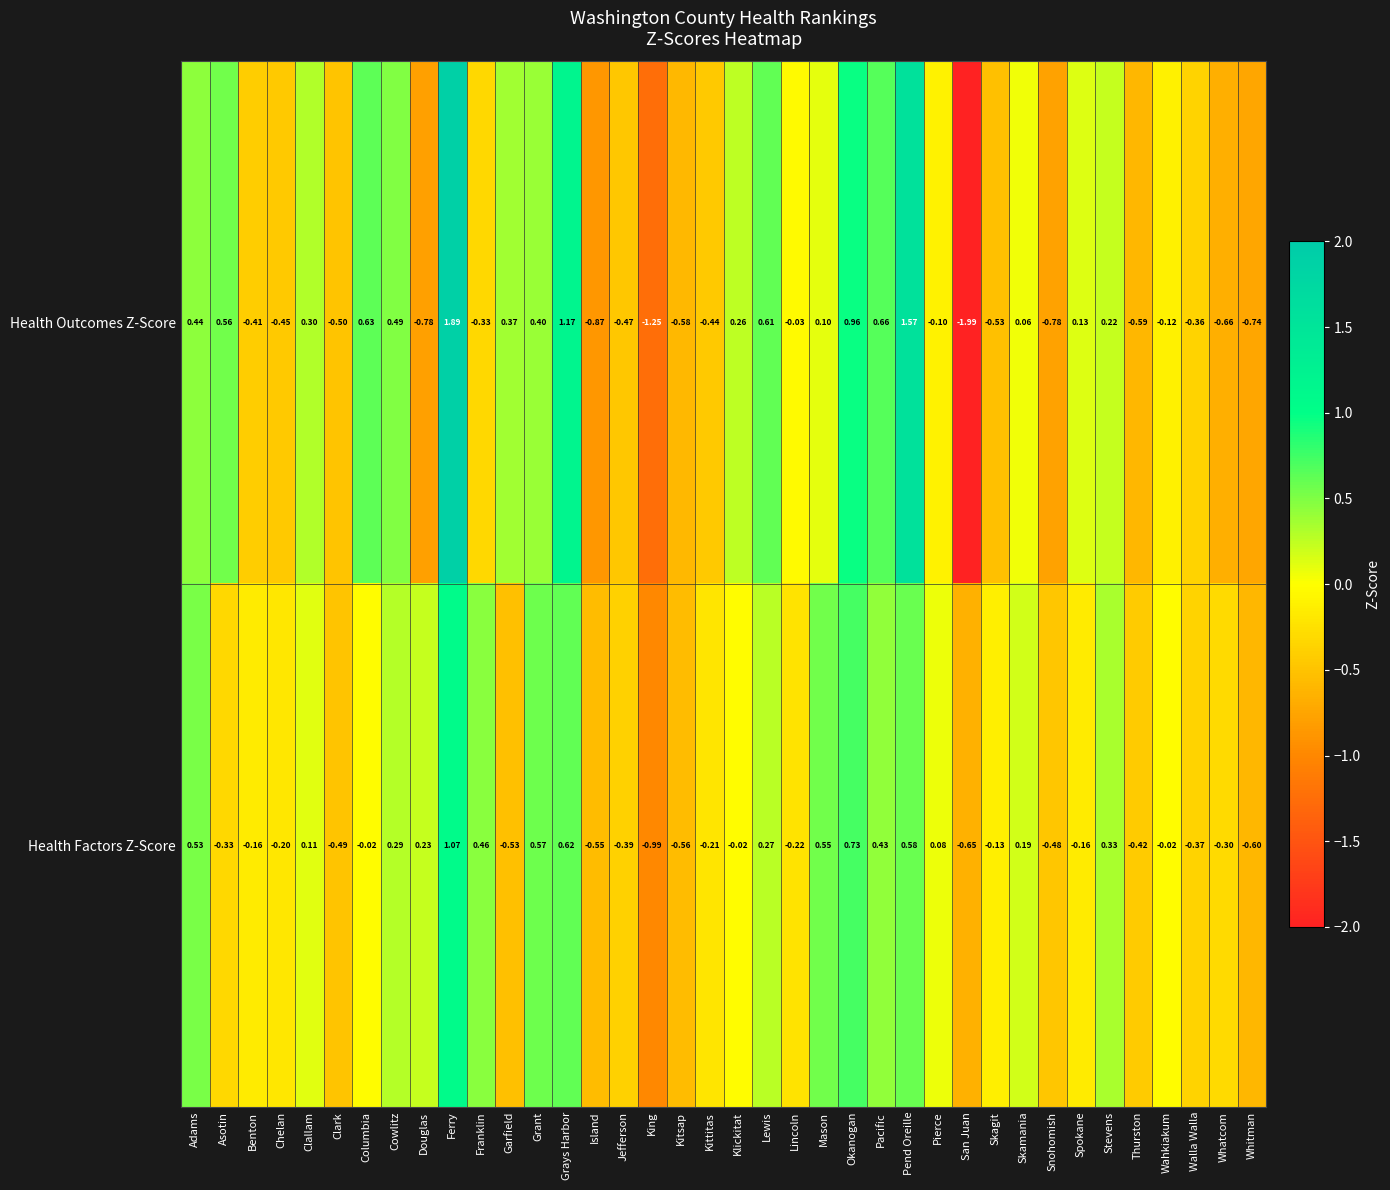

How many series are shown in this chart?

2